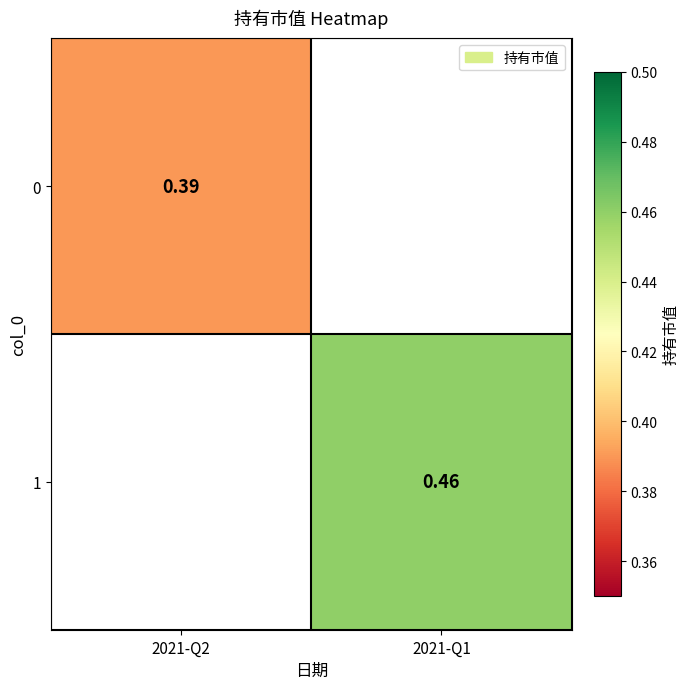

What is the maximum value for 0?

0.4